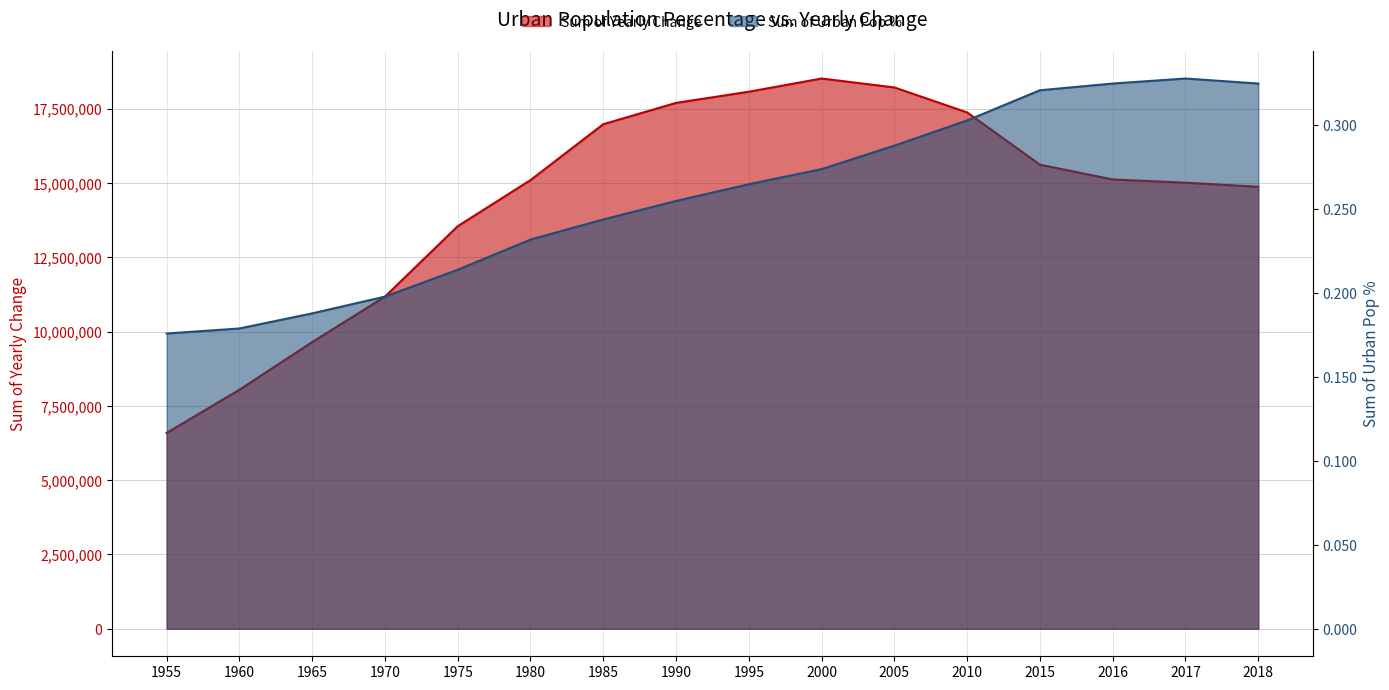

What is the difference between the Sum of Yearly Change values at 2018 and 2005?

3341825.0